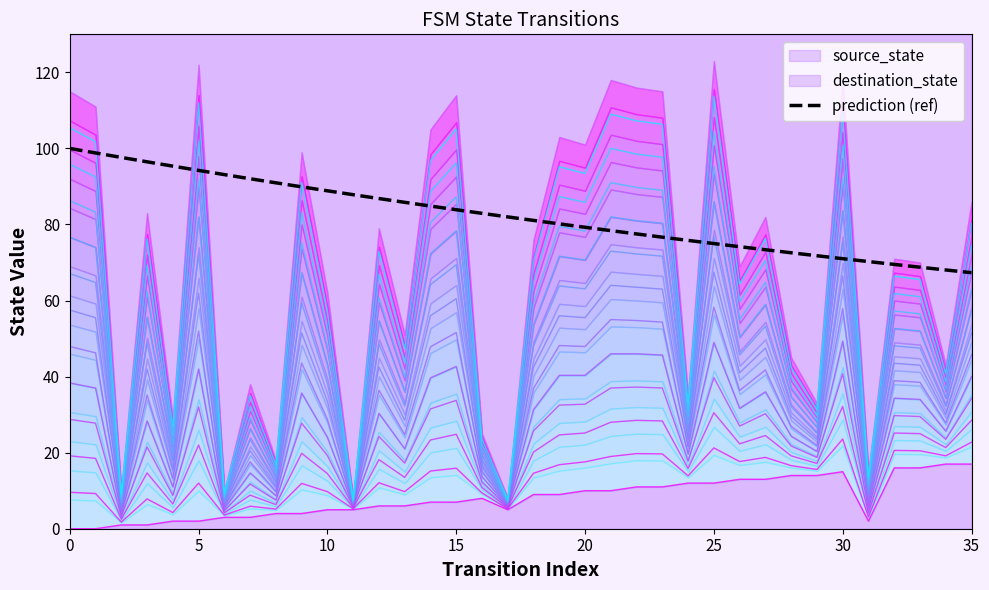

Rank the series at 10 from lowest to highest value.

destination_state, source_state